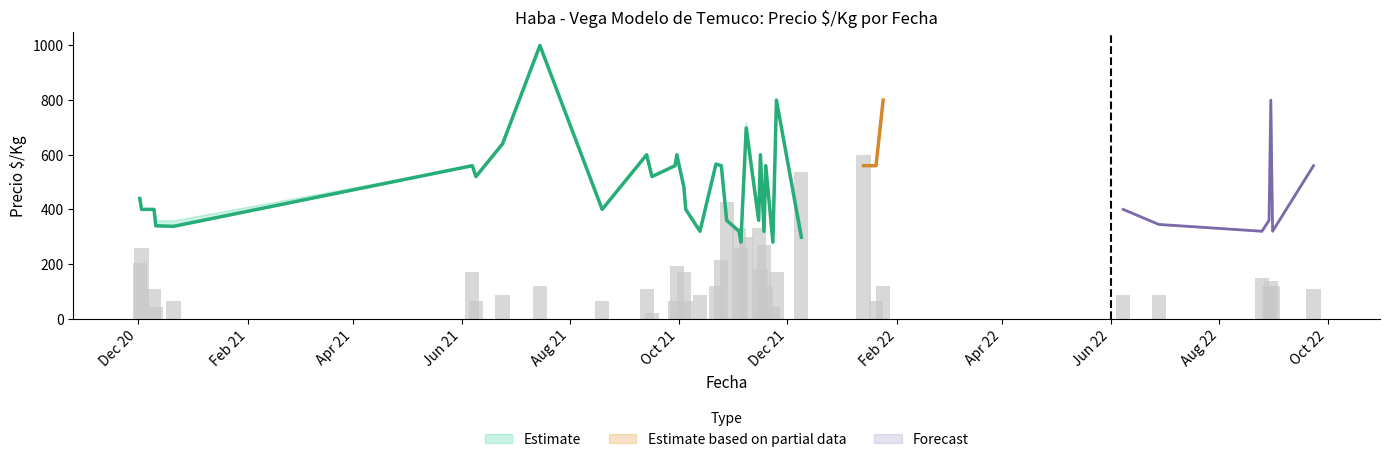

The value of Precio maximo at 2021-09-30 is 600. True or false?

True